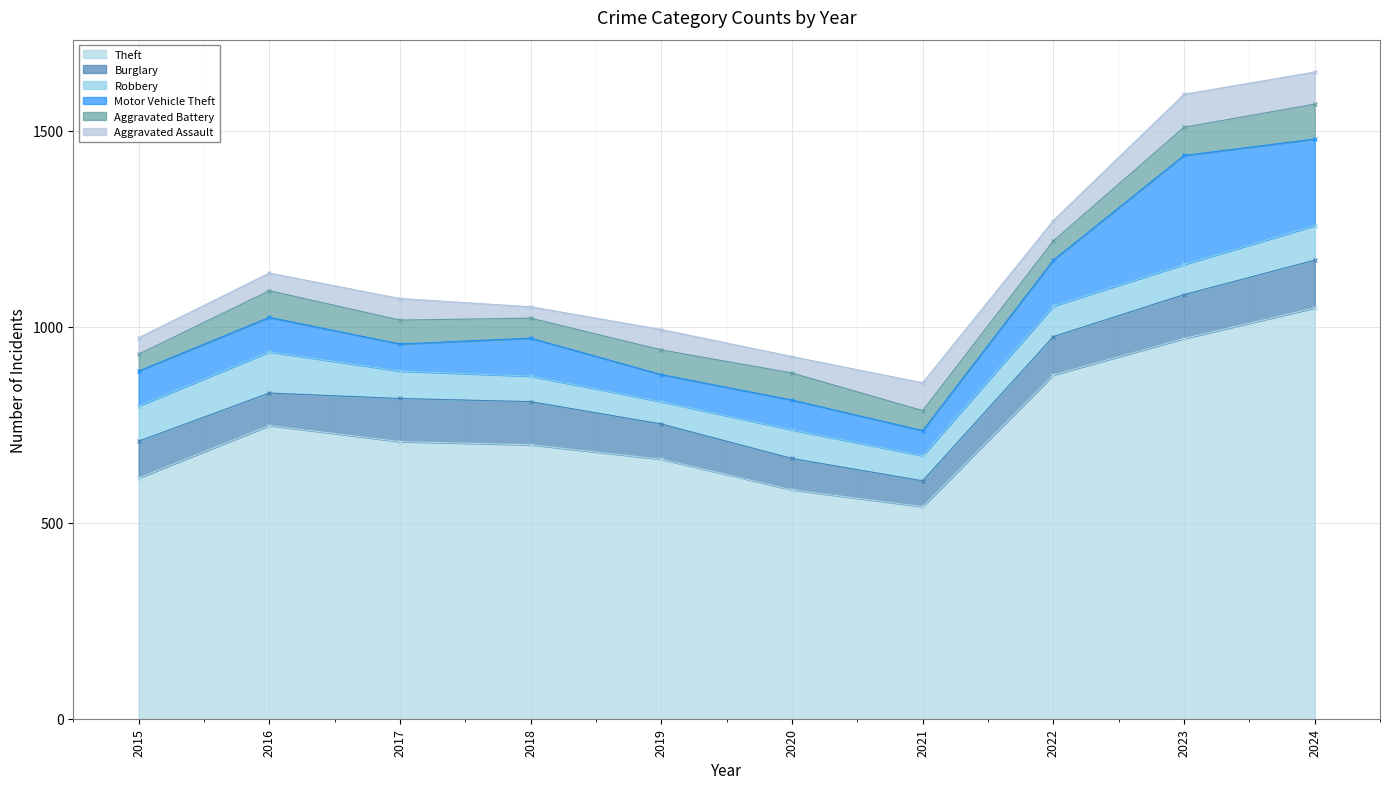

Which series has the widest spread of values?

Theft